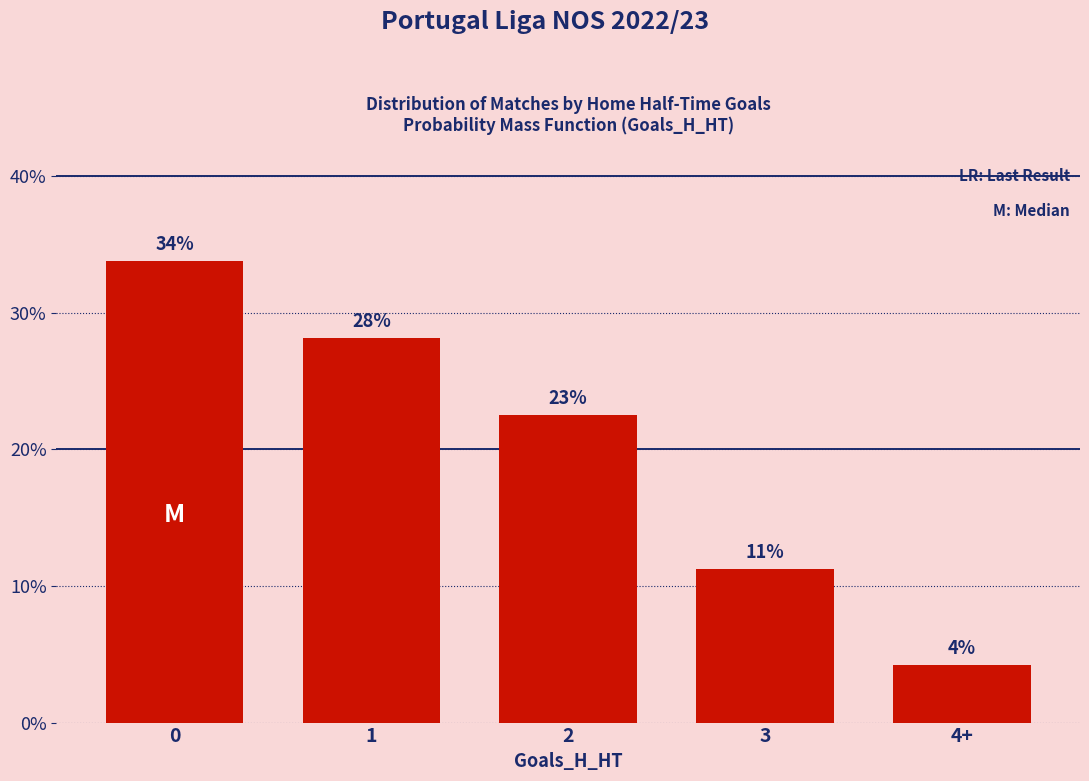

Is it true that the value at 2 is 5.8?

False